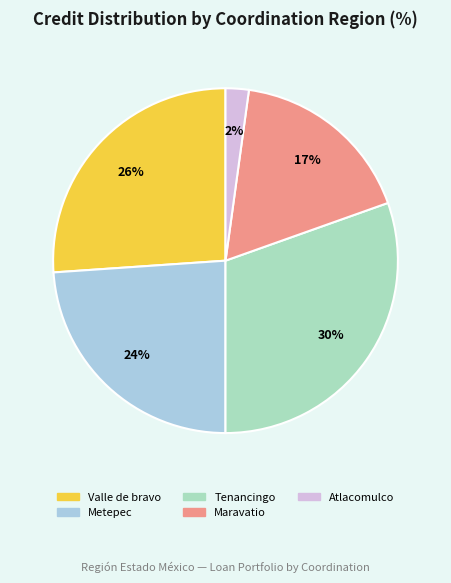

What percentage is the Valle de bravo slice, to the nearest percent?

26%